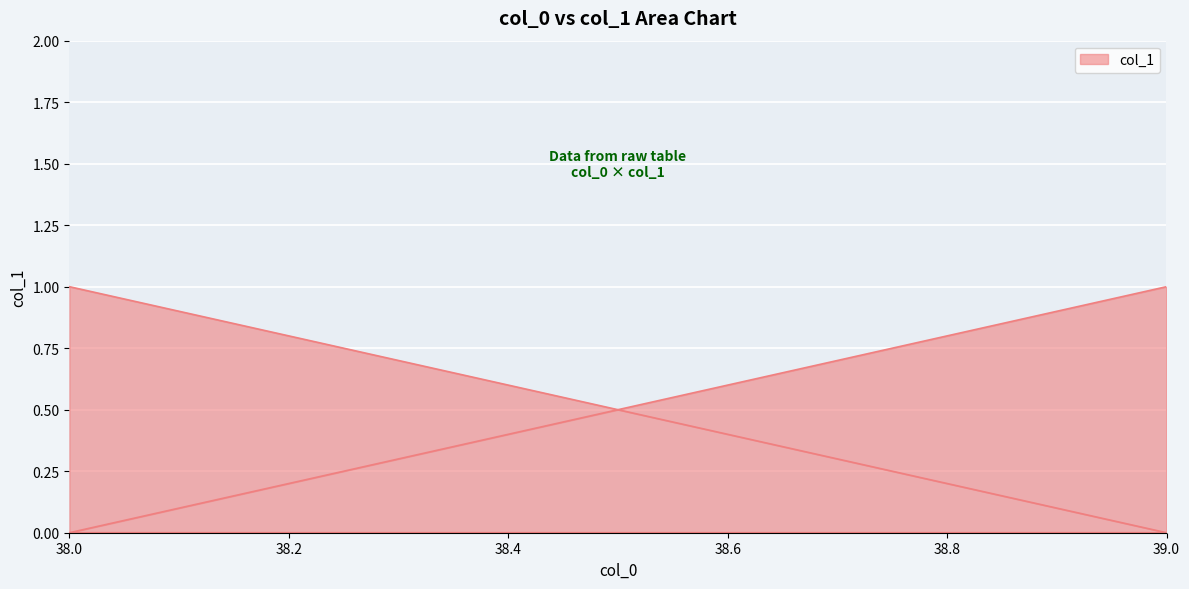

Reading right to left, list all the values displayed in this chart.

1	0	0	1